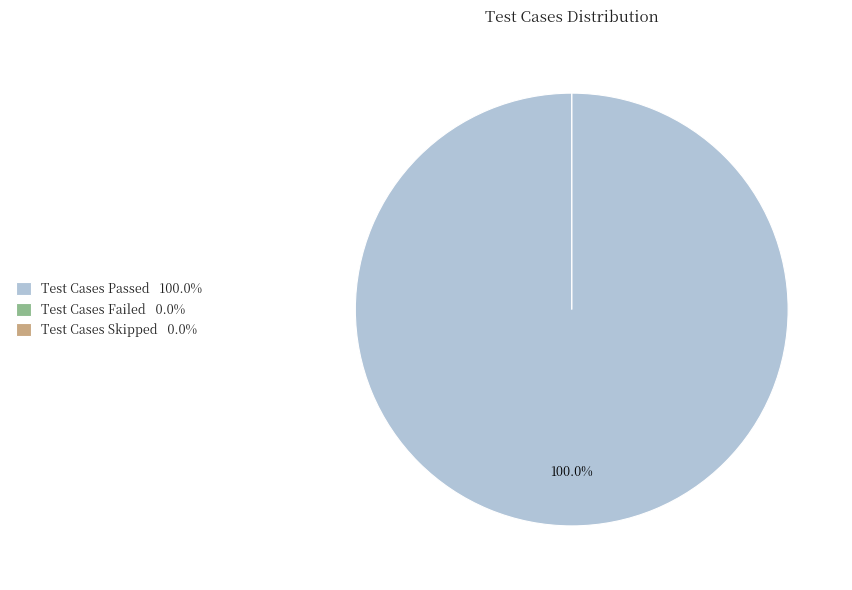

To the nearest percent, what is the difference between the largest and smallest slice percentages?

100%